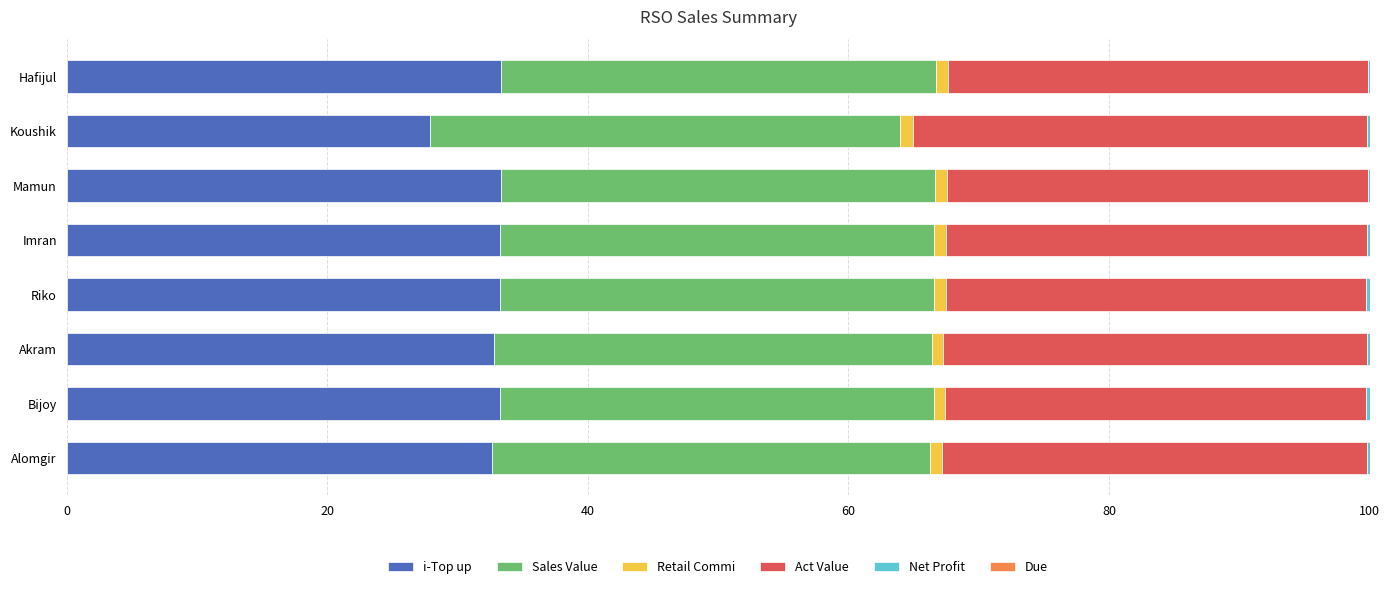

Is it true that i-Top up equals 32.7 at Alomgir?

True